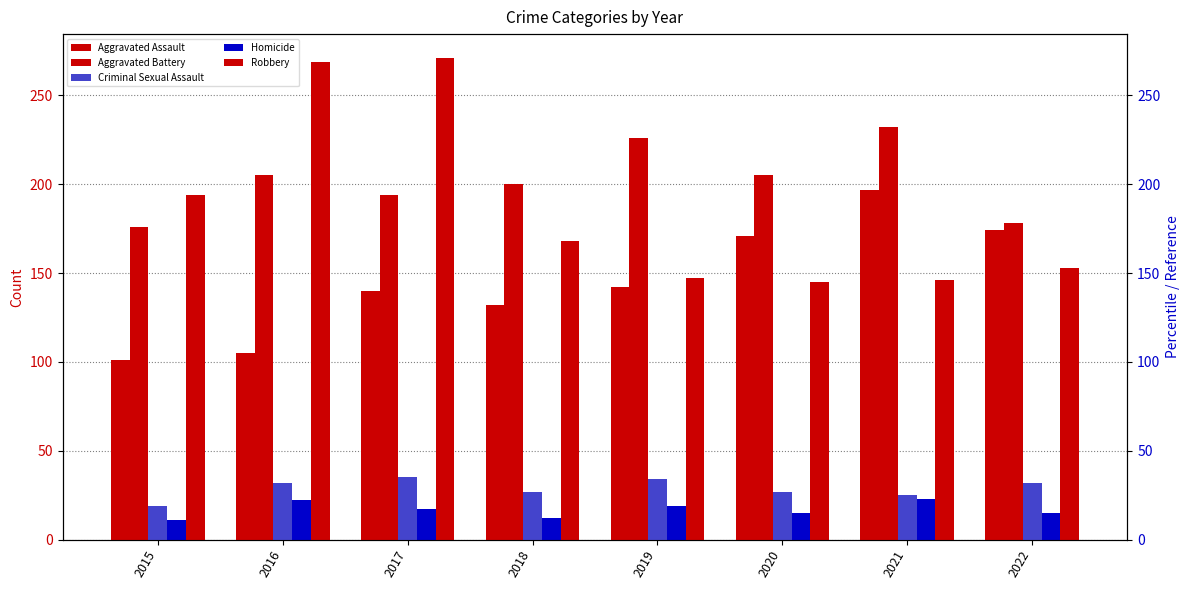

Is the value of Criminal Sexual Assault at 2020 greater than the value of Robbery at 2021?

No